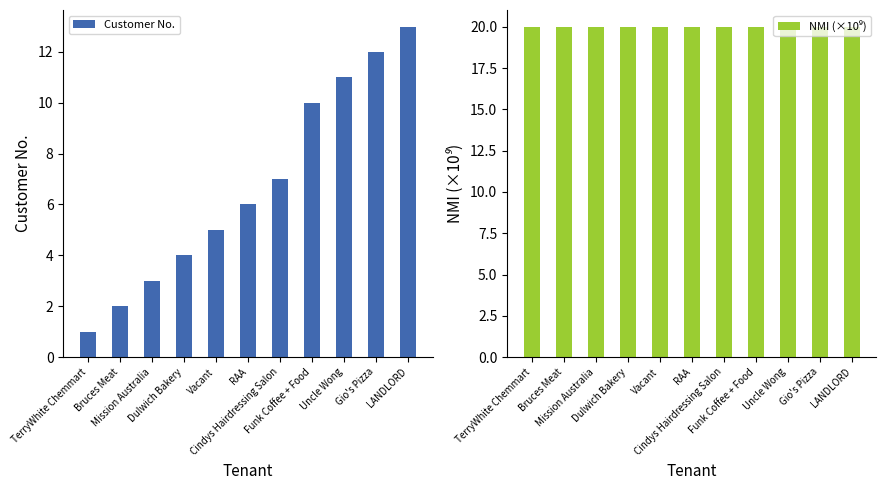

Reading right to left, list all the values displayed in this chart.

Customer No.: 13.0	12.0	11.0	10.0	7.0	6.0	5.0	4.0	3.0	2.0	1.0
NMI (×10⁹): 20.0	20.0	20.0	20.0	20.0	20.0	20.0	20.0	20.0	20.0	20.0